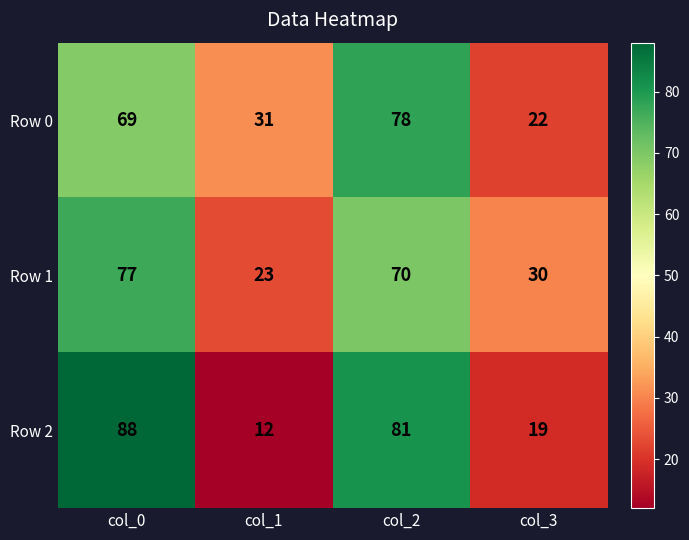

Rank the series by their maximum value, from lowest to highest.

Row 1, Row 0, Row 2